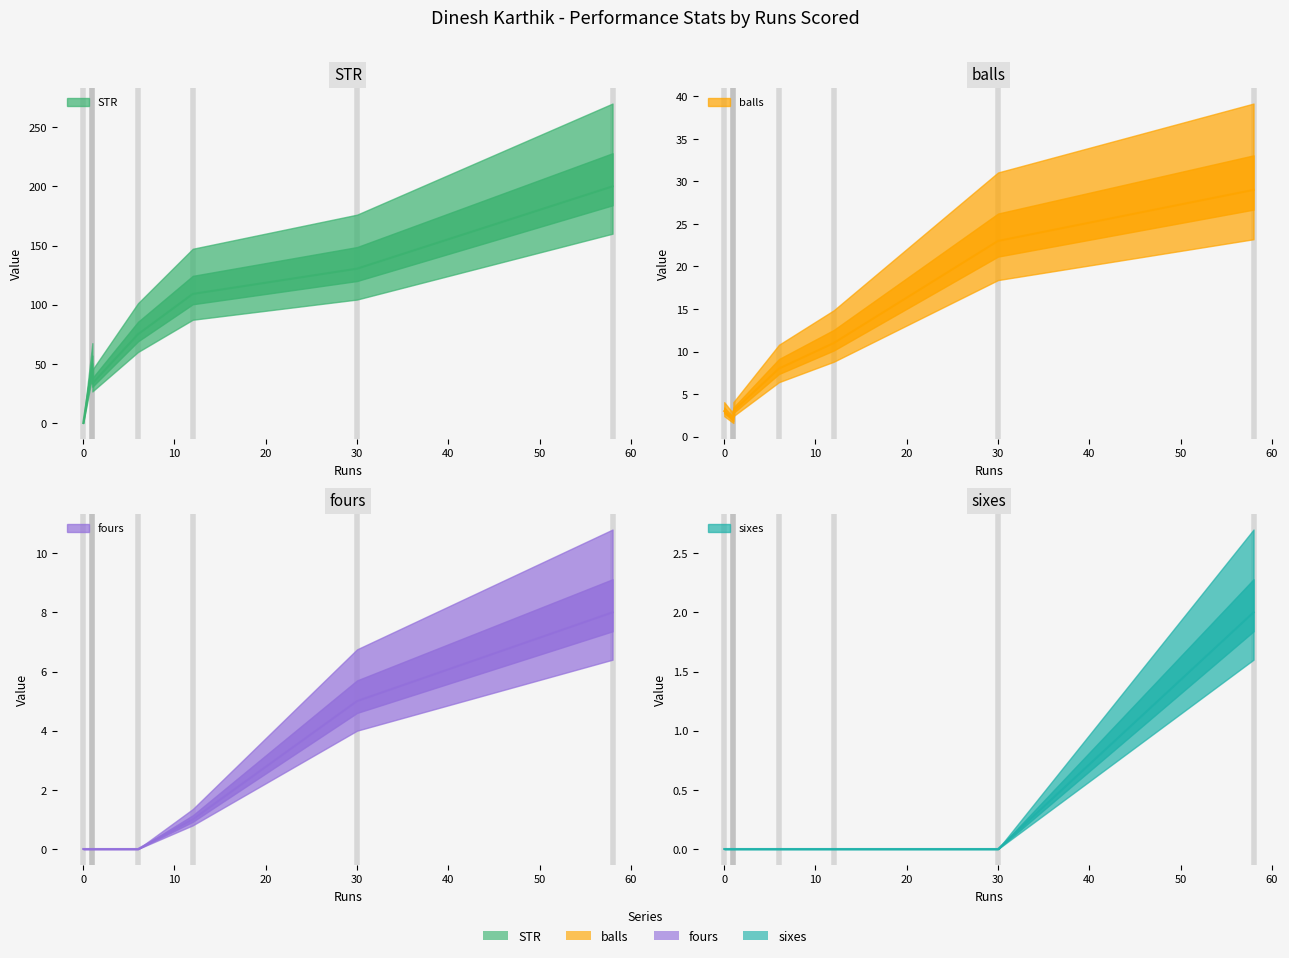

Rank the categories by STR value from lowest to highest.

0, 1, 1, 6, 12, 30, 58